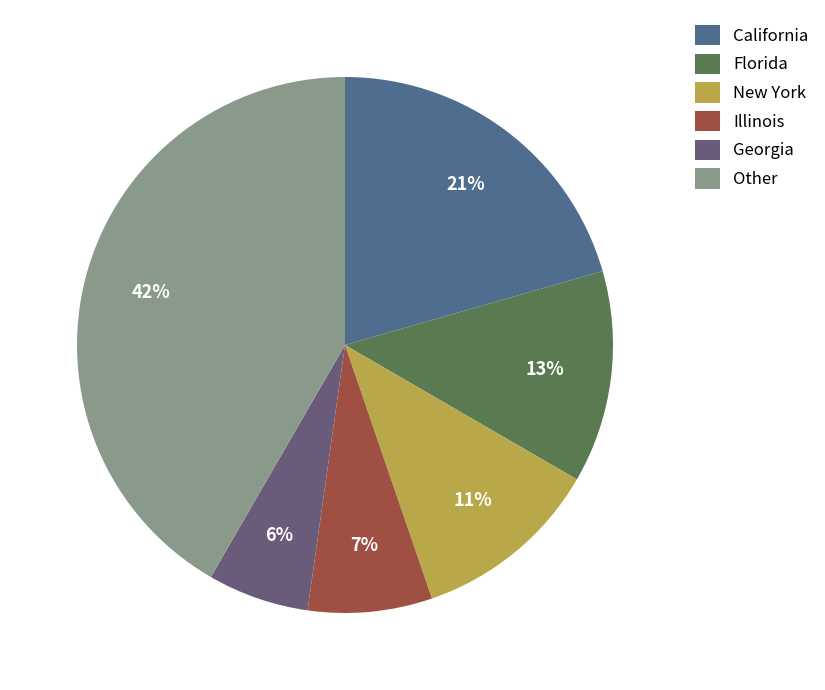

How many segments does this pie chart have?

6